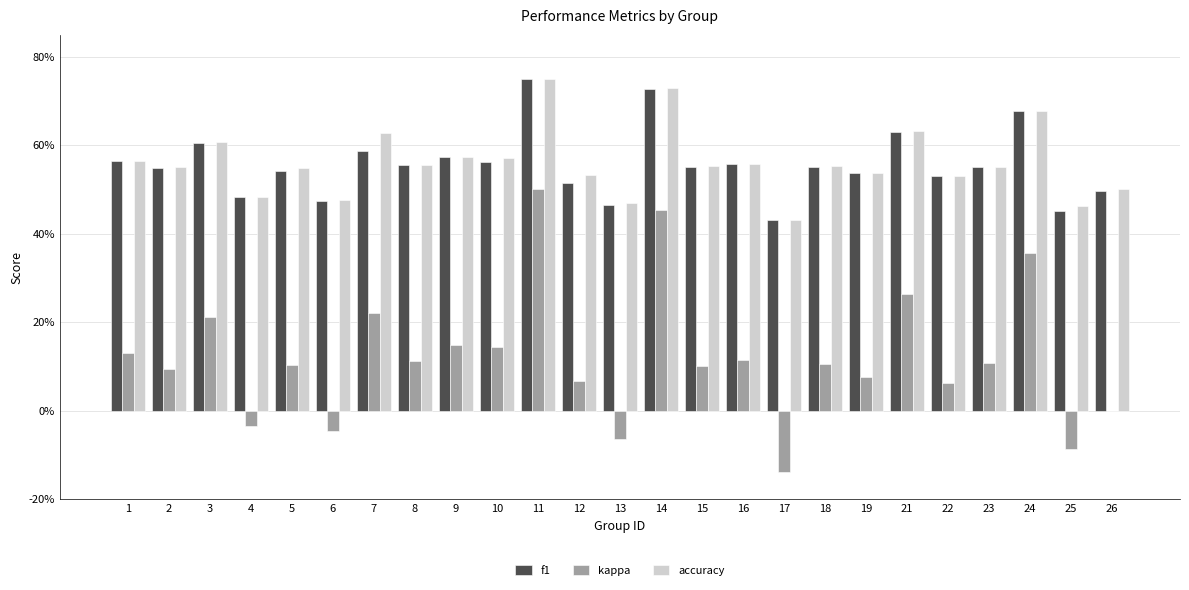

At 26, list the series in order from smallest to largest.

kappa, f1, accuracy